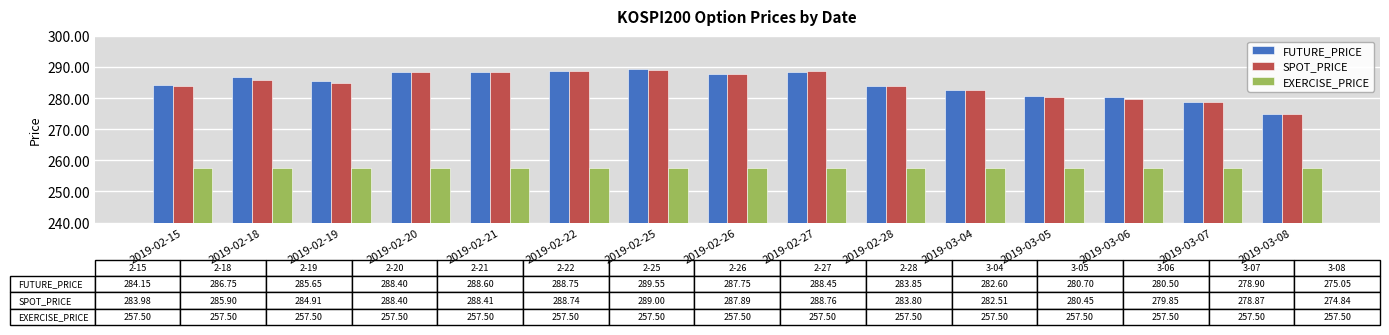

What is the sum of all SPOT_PRICE values?

4266.3